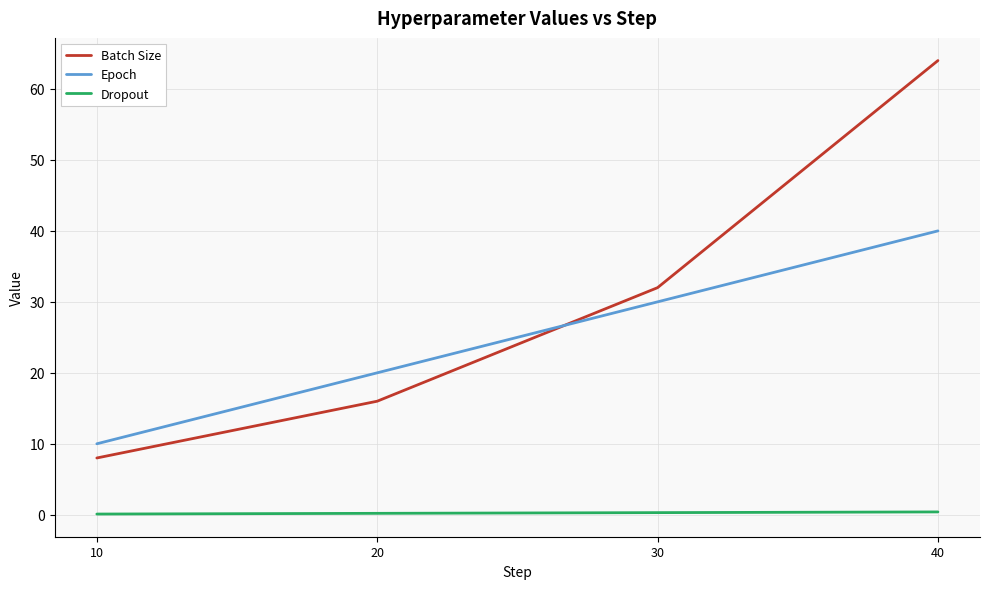

How many intersections are there between Epoch and Batch Size?

1